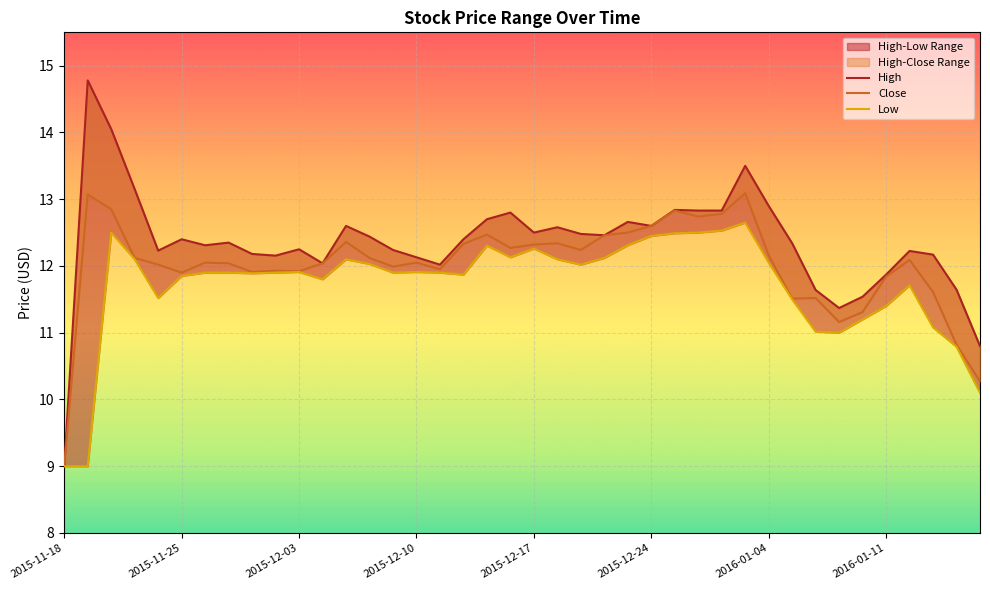

True or false: High and Low intersect in this chart.

False